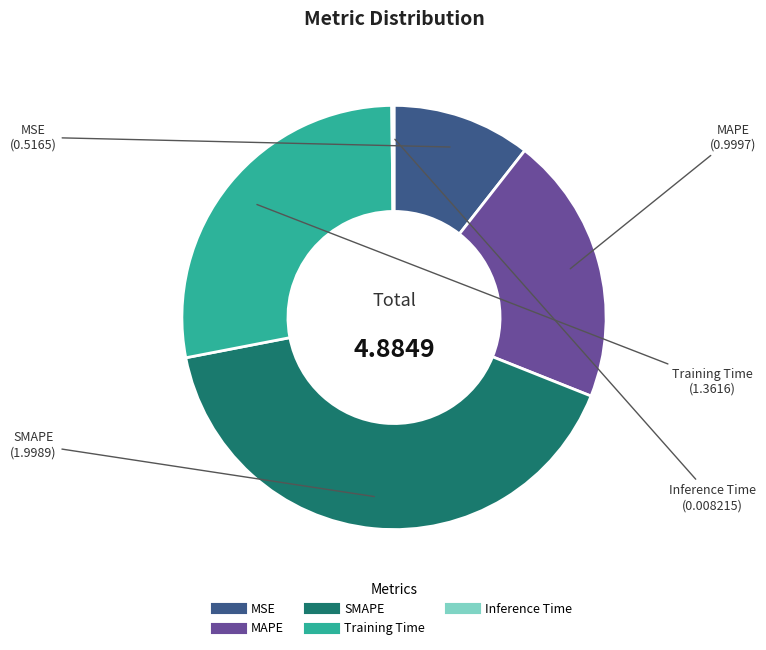

Combined, do SMAPE and MAPE account for over 50%?

Yes